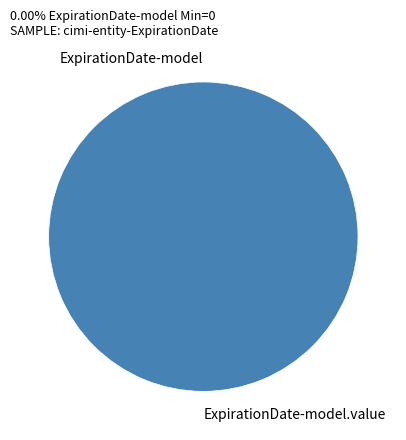

What is the total percentage of cimi-entity-ExpirationDate-model.value and cimi-entity-ExpirationDate-model?

100.0%